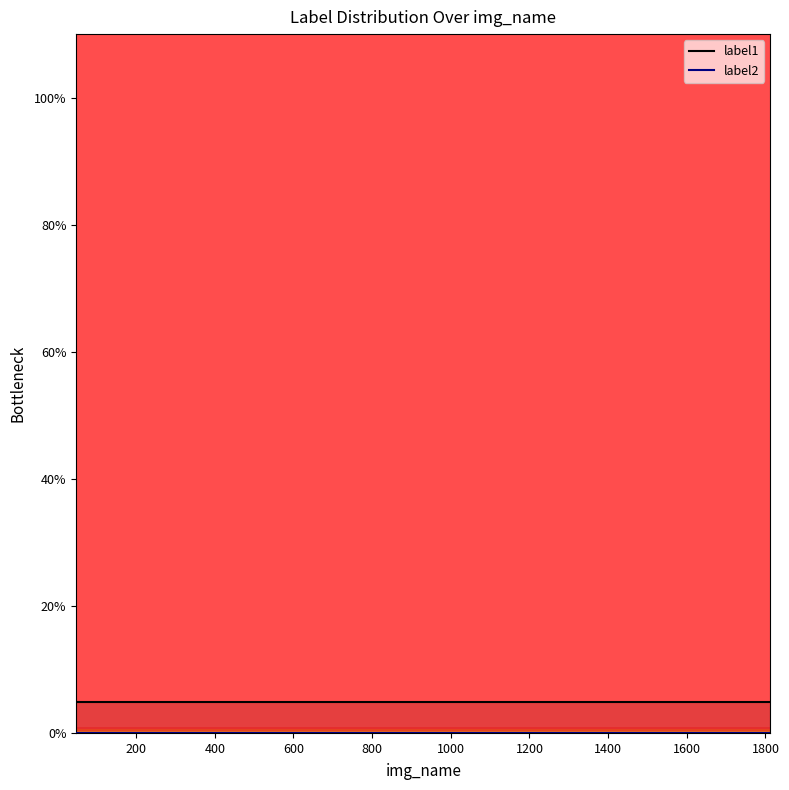

List the series in order of their peak value, lowest first.

label2_line, label1_line